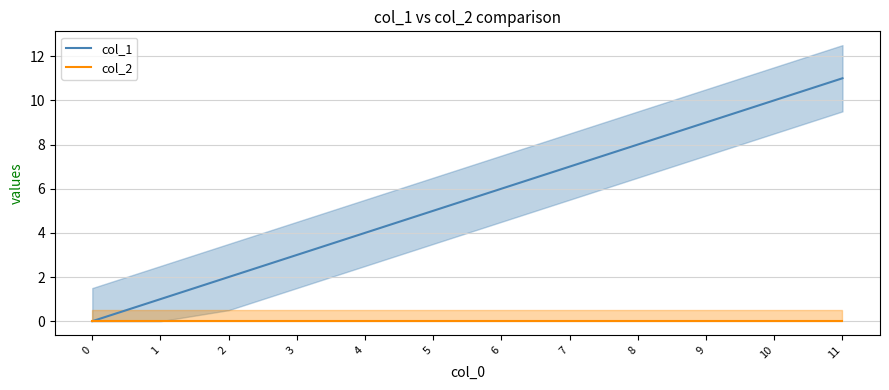

Reading right to left, transcribe all the data shown in this chart.

col_1: 11=11	10=10	9=9	8=8	7=7	6=6	5=5	4=4	3=3	2=2	1=1	0=0
col_2: 11=0	10=0	9=0	8=0	7=0	6=0	5=0	4=0	3=0	2=0	1=0	0=0